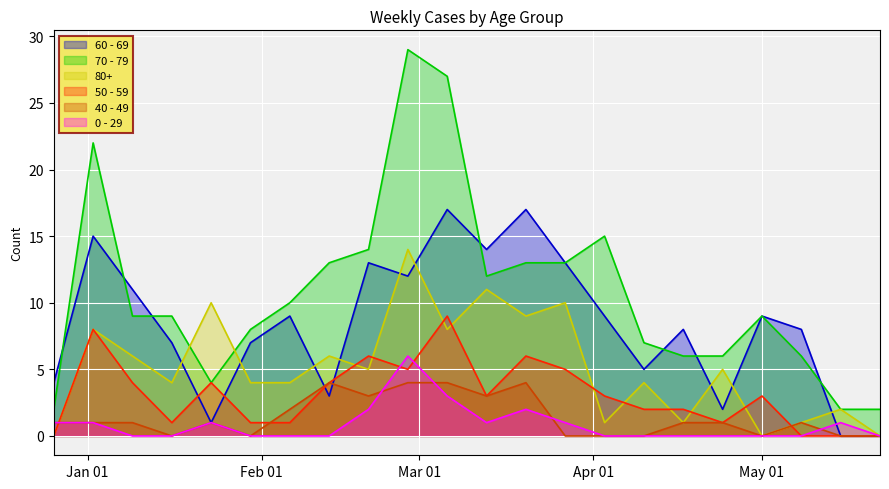

What is the difference between the maximum and minimum values in the 40 - 49 series?

4